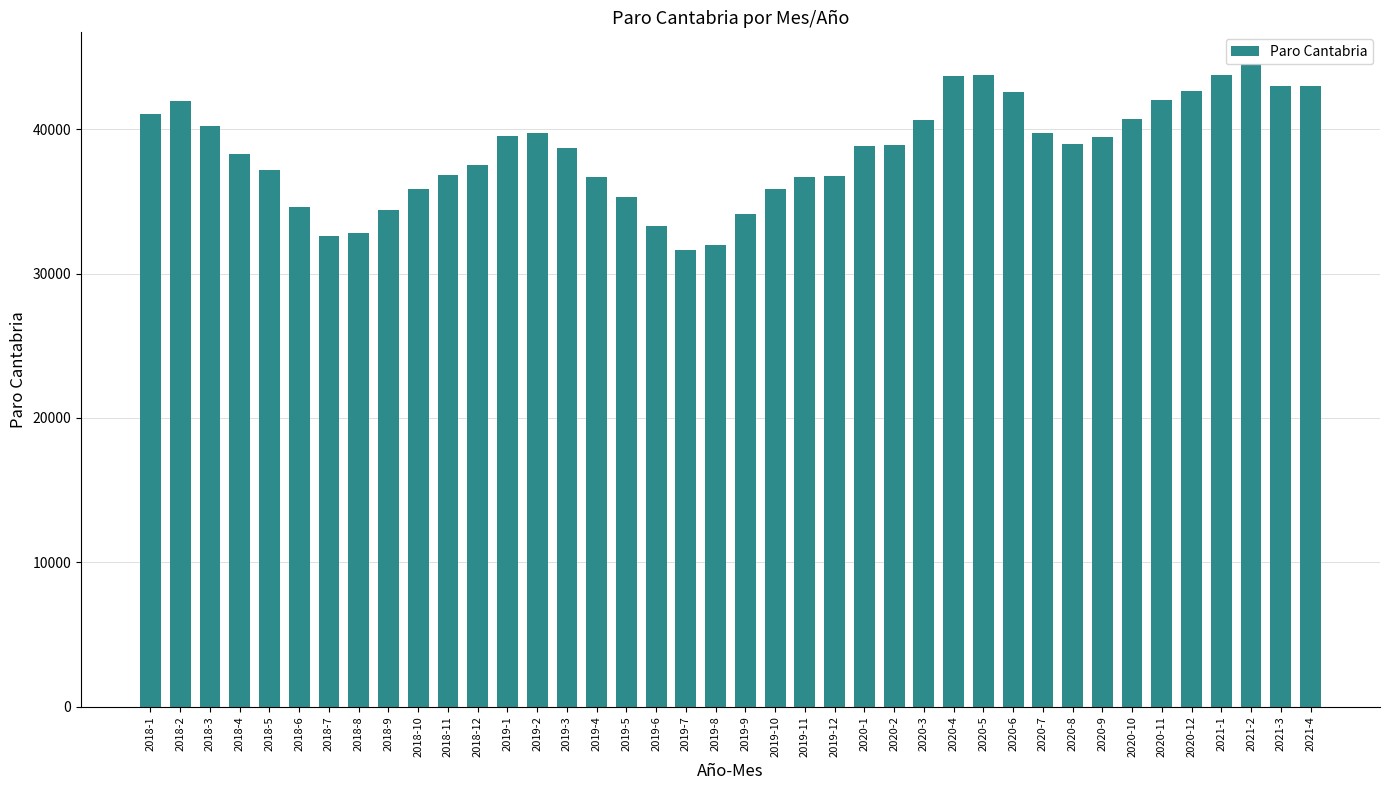

What is the smallest value displayed?

31665